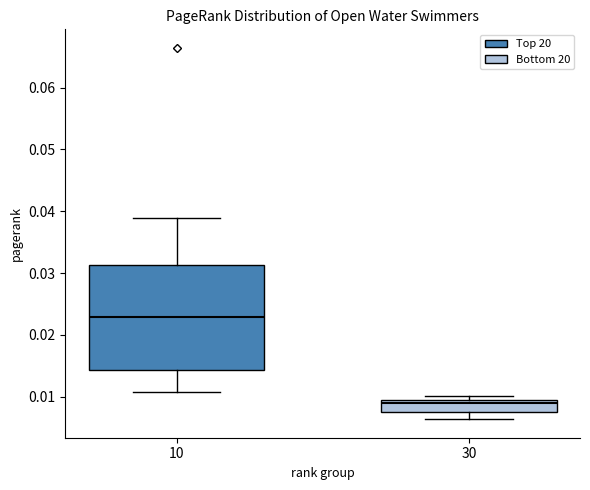

Which box has the highest median line?

10